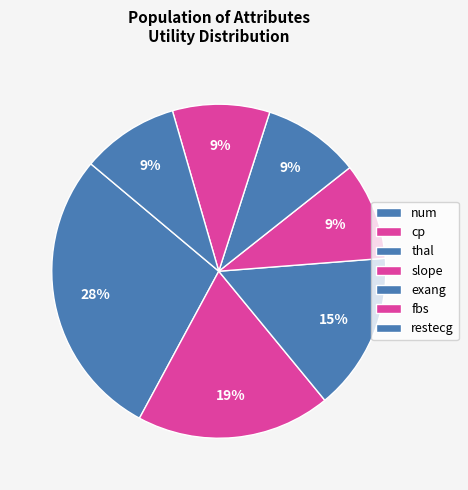

Count the number of slices in the pie.

7